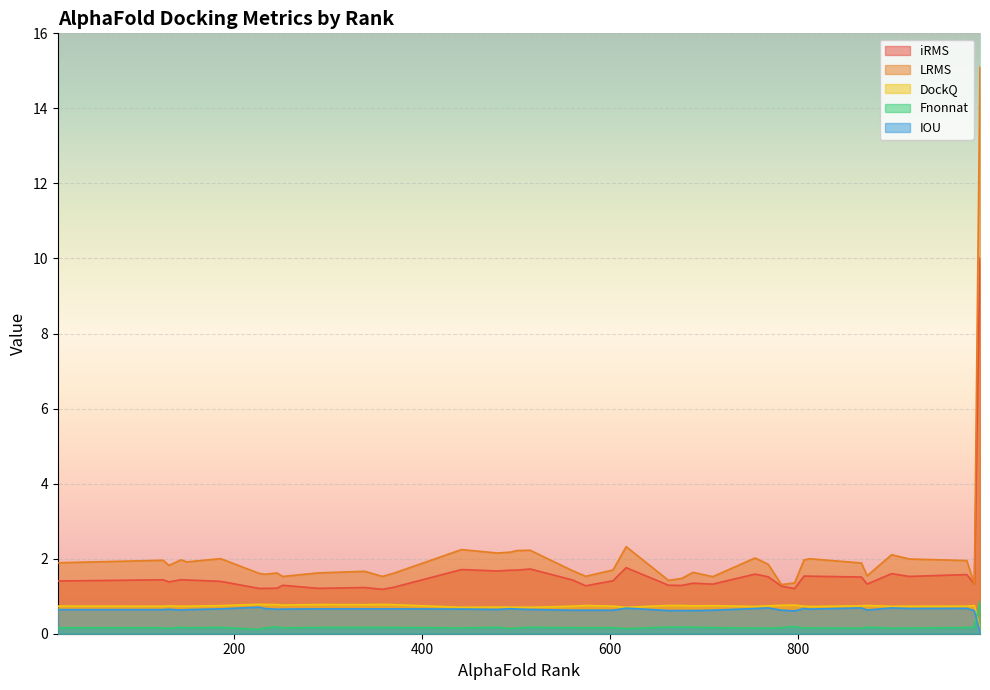

What is the average value of the LRMS series?

2.1